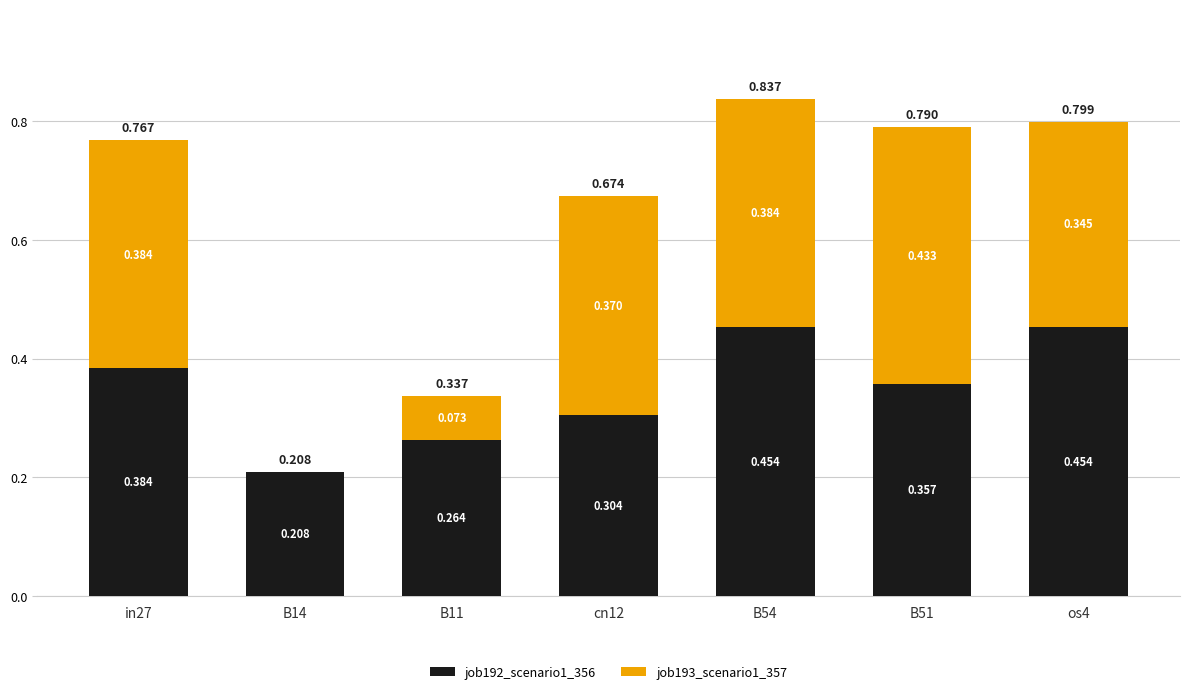

Which series has the widest spread of values?

job193_scenario1_357